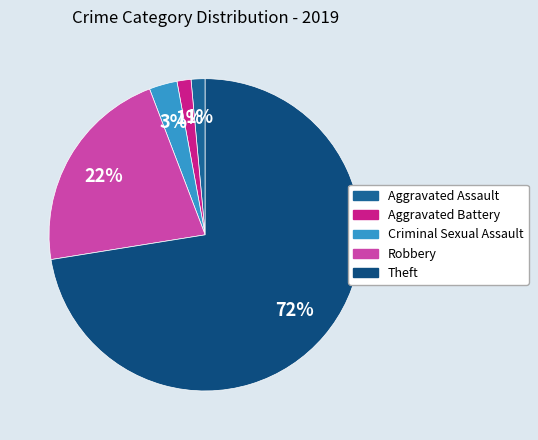

The Criminal Sexual Assault slice represents 1% of the pie. True or false?

False